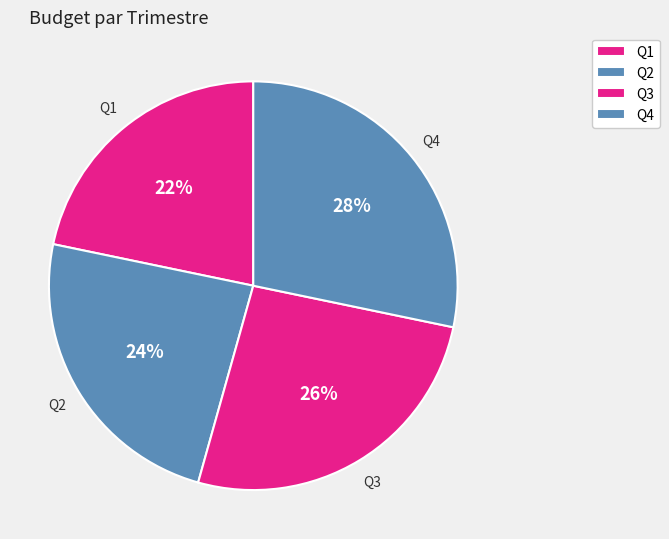

True or false: Q1 accounts for 30% of the total.

False